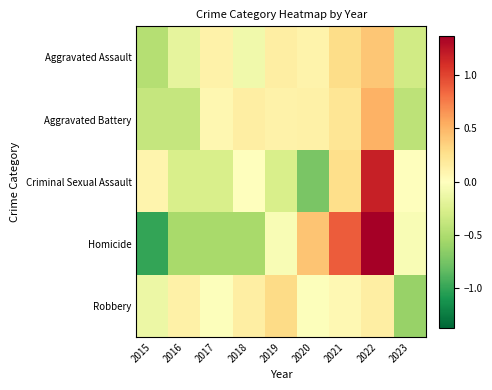

Reading right to left, what are all the values shown in this chart?

Aggravated Assault: 2023=-0.3	2022=0.4	2021=0.3	2020=0.1	2019=0.1	2018=-0.1	2017=0.1	2016=-0.2	2015=-0.5
Aggravated Battery: 2023=-0.4	2022=0.5	2021=0.2	2020=0.1	2019=0.1	2018=0.1	2017=0.1	2016=-0.4	2015=-0.4
Criminal Sexual Assault: 2023=0.0	2022=1.2	2021=0.3	2020=-0.7	2019=-0.3	2018=0.0	2017=-0.3	2016=-0.3	2015=0.1
Homicide: 2023=-0.1	2022=1.4	2021=0.9	2020=0.4	2019=-0.1	2018=-0.5	2017=-0.5	2016=-0.5	2015=-1.0
Robbery: 2023=-0.6	2022=0.1	2021=0.1	2020=-0.0	2019=0.3	2018=0.1	2017=-0.0	2016=0.1	2015=-0.1